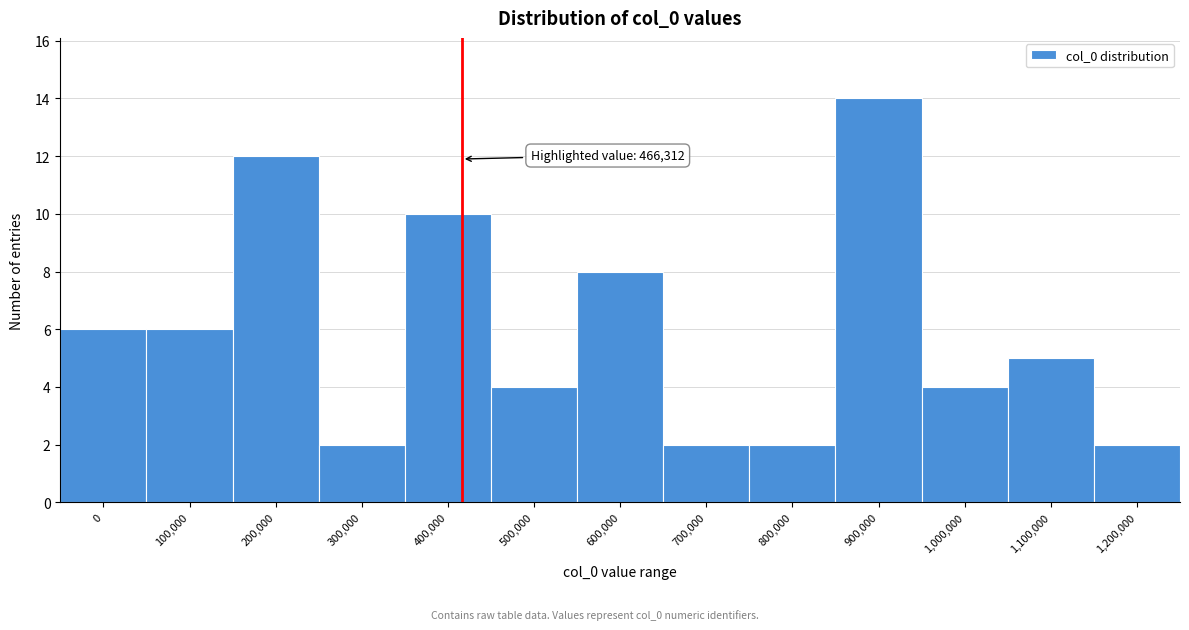

Reading left to right, extract all data points from this chart.

6	6	12	2	10	4	8	2	2	14	4	5	2